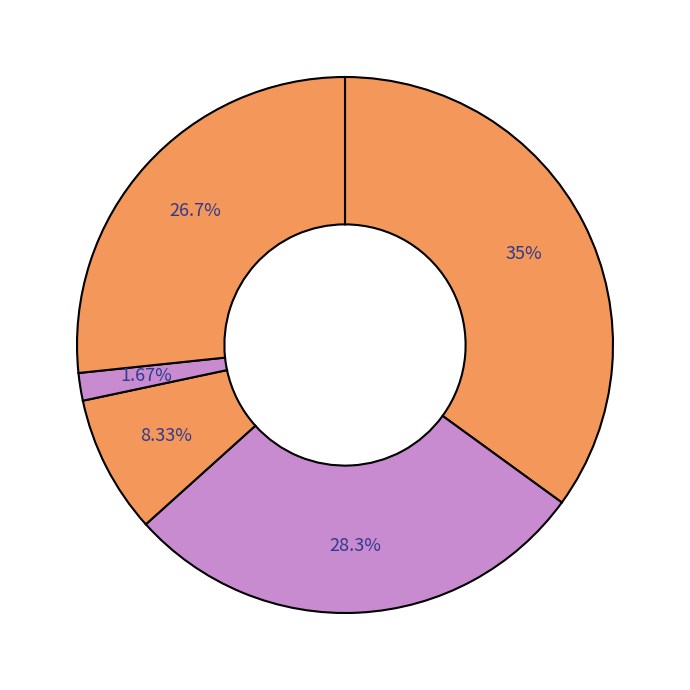

How many segments does this pie chart have?

5